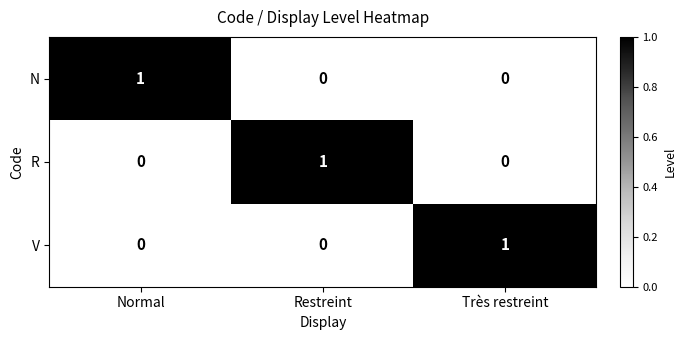

What is the total value across all series at Restreint?

1